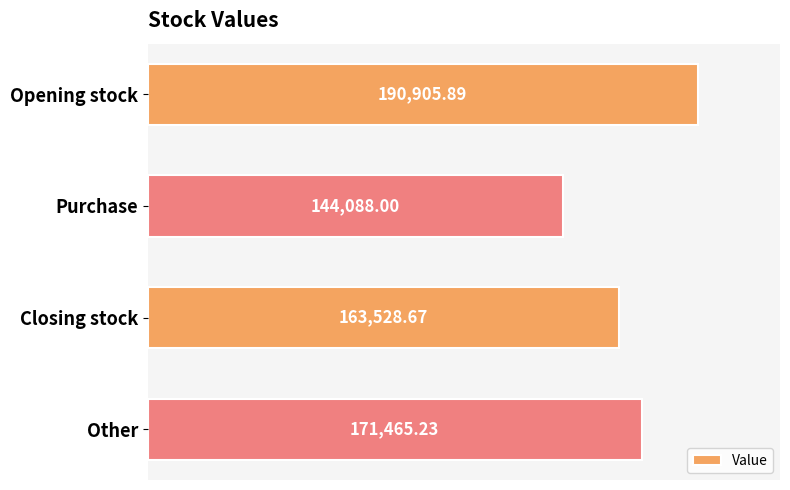

At which category does the chart reach its minimum across all series?

Purchase